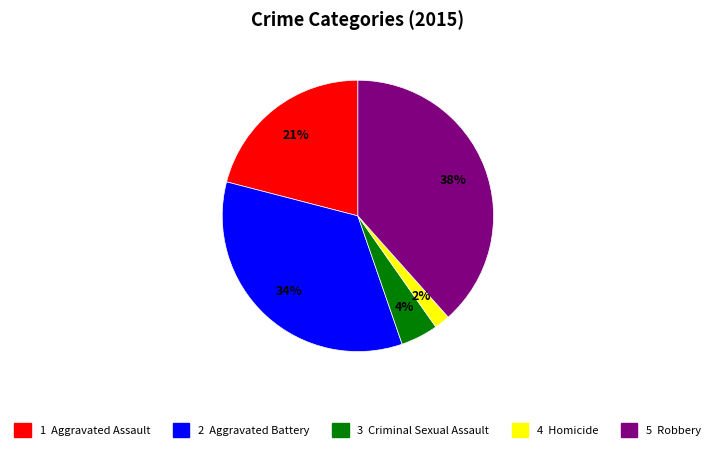

Is there a majority slice in this chart?

No